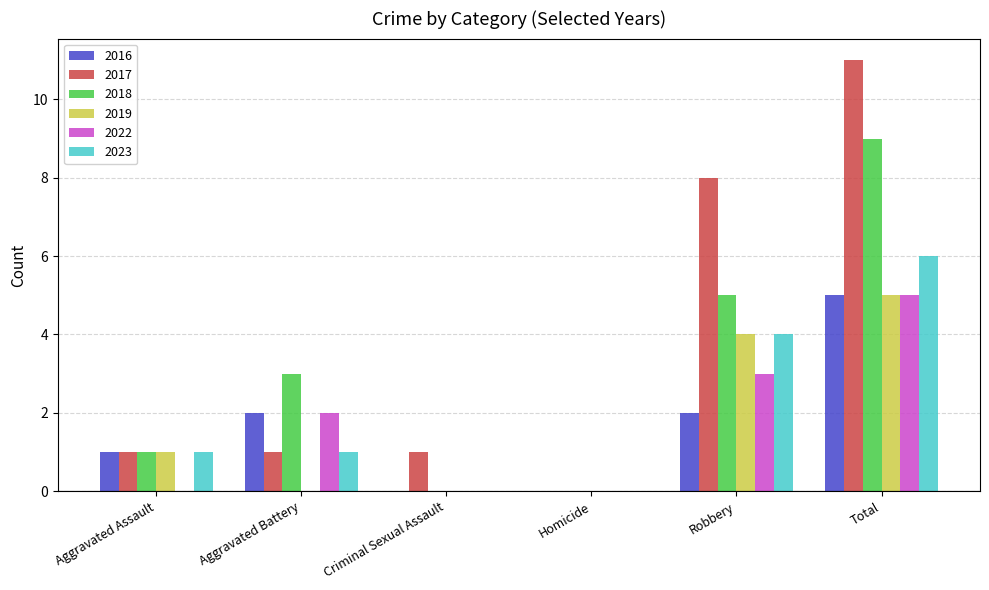

Is it true that 2019 equals 0 at Aggravated Assault?

False